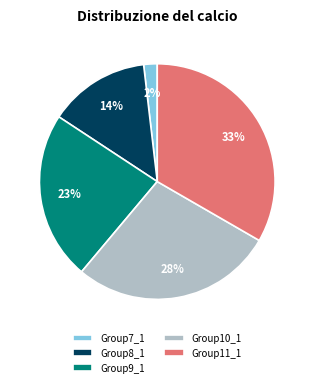

Is the sum of Group11_1 and Group8_1 greater than half?

No